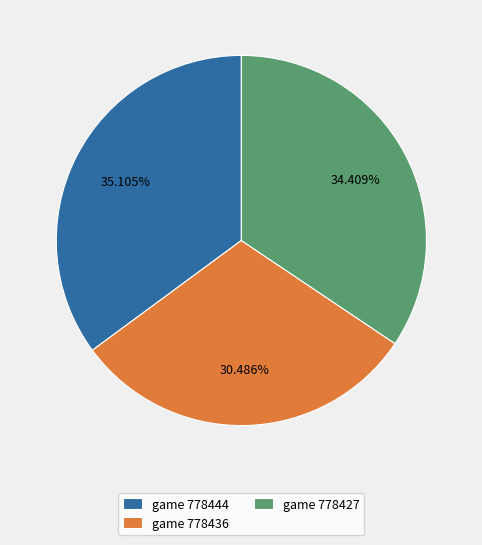

Is game 778436 the majority of the pie?

No